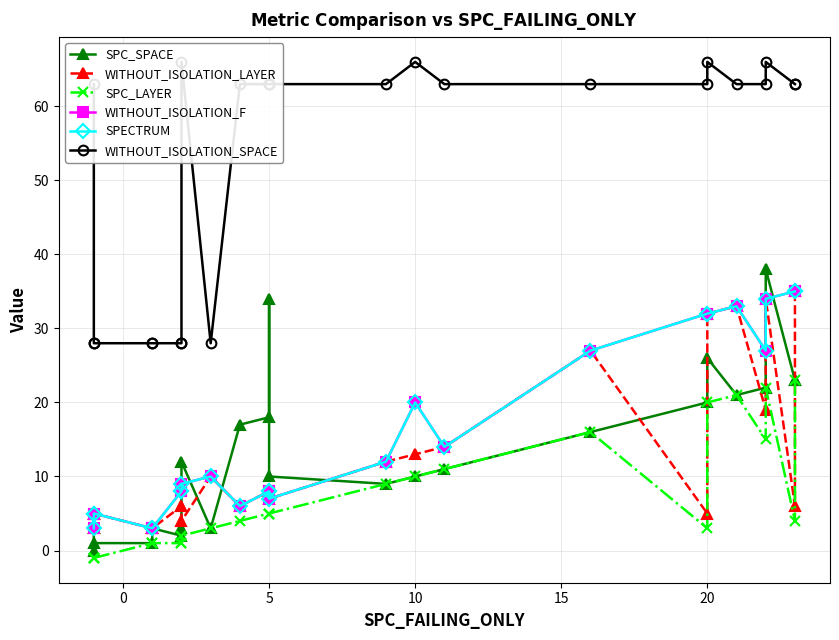

True or false: SPC_SPACE and SPECTRUM intersect in this chart.

True